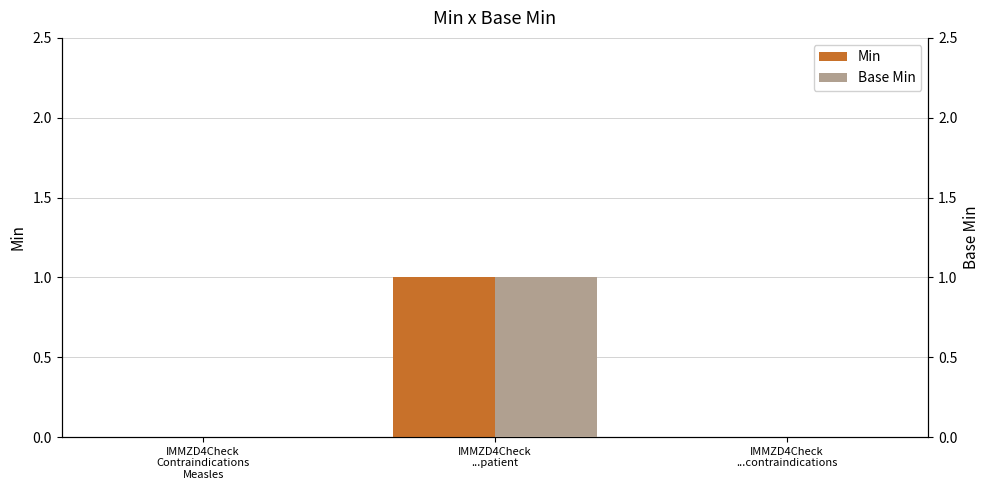

The value of Base Min at IMMZD4Check
Contraindications
Measles is -1. True or false?

False